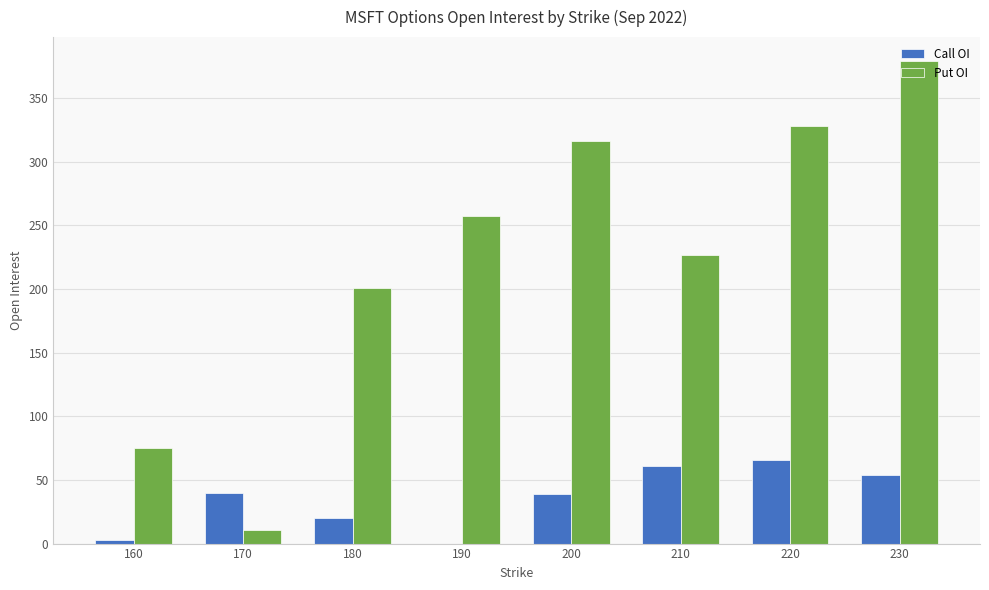

True or false: Put OI has a value of 201 at 180.

True